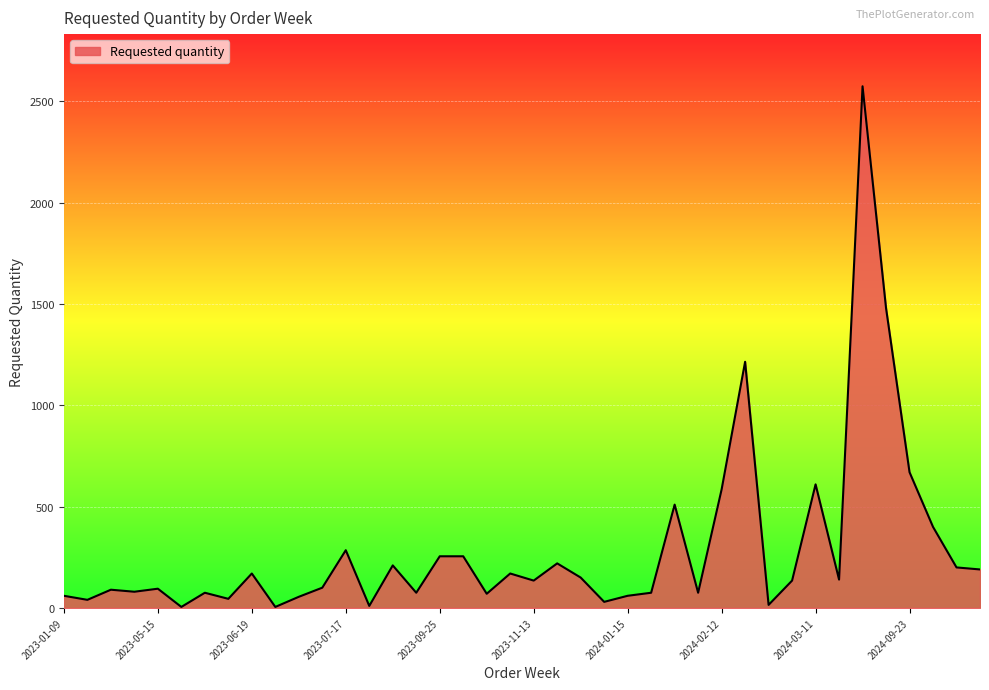

What is the greatest value displayed?

2575